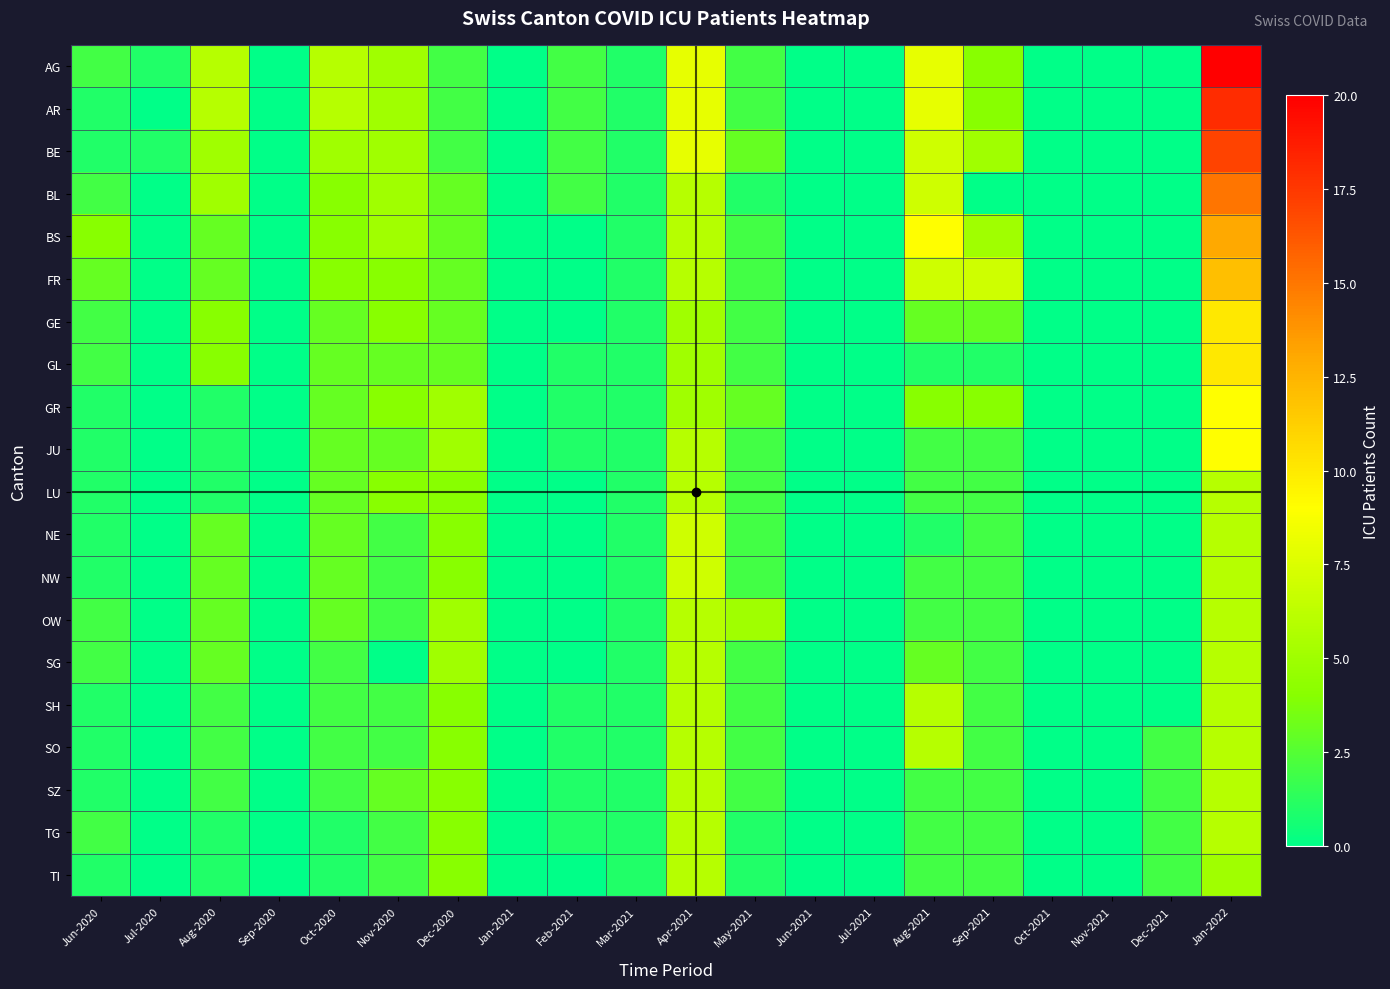

At which category is the sum across all series the highest?

Jan-2022